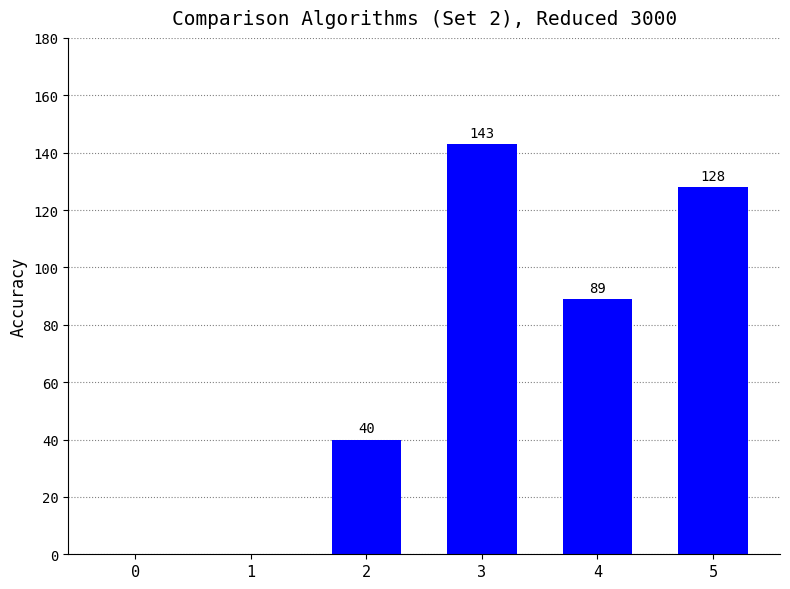

What is the sum of all values?

400